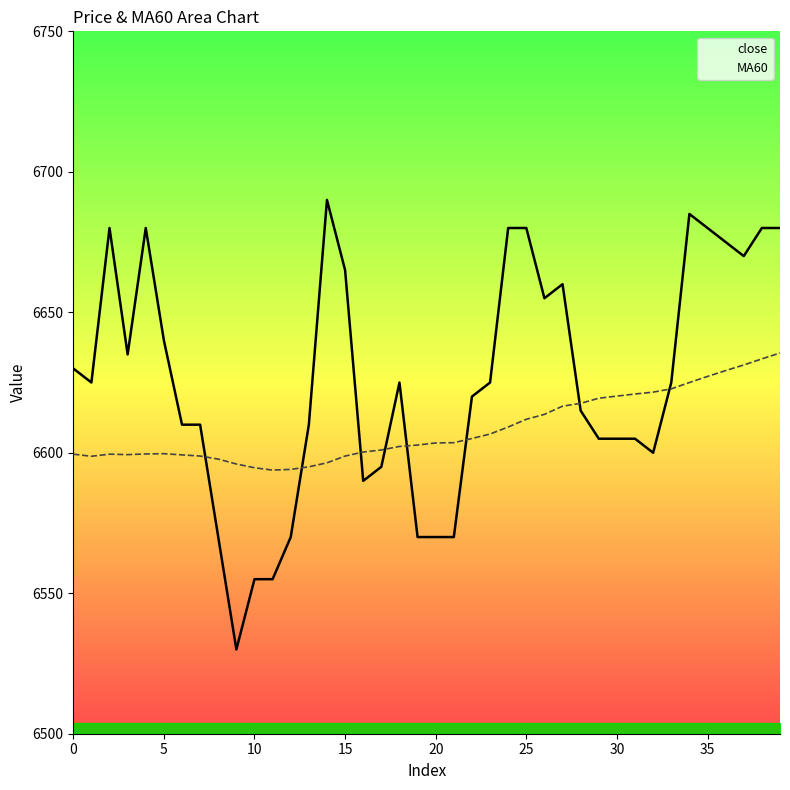

What is the lowest value of the MA60 series?

6593.8